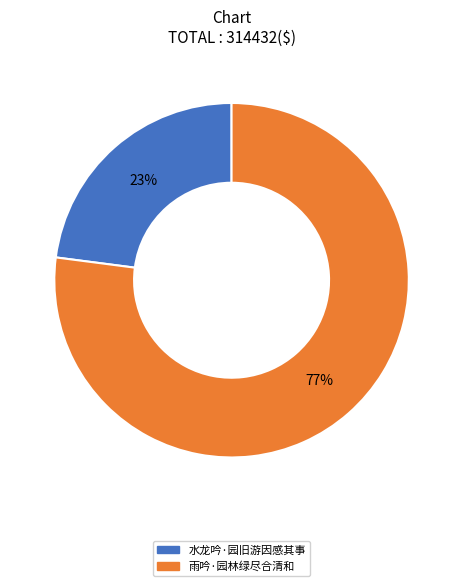

The 水龙吟·园旧游因感其事 slice represents 10% of the pie. True or false?

False